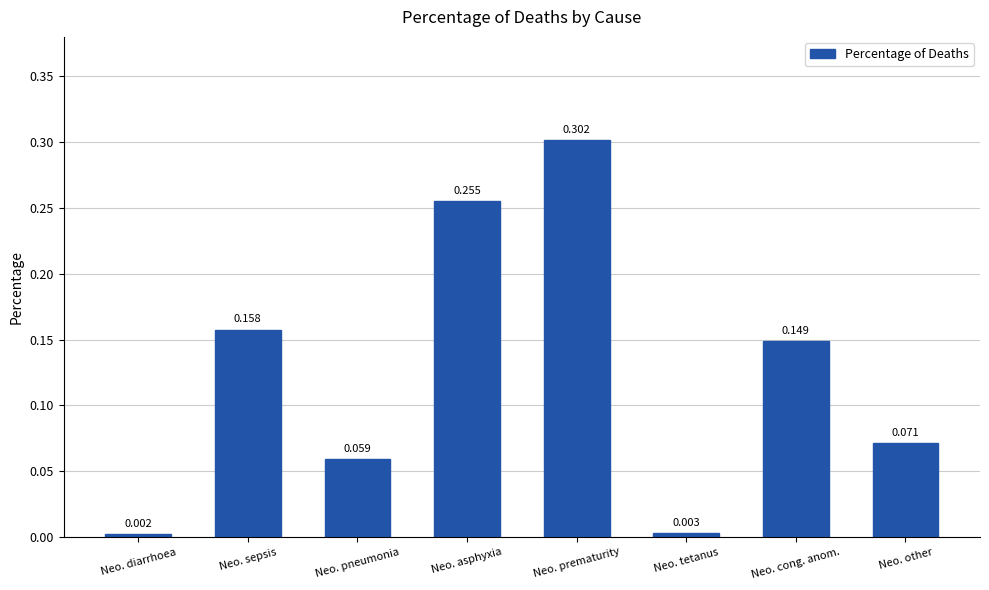

Rank the categories by value from lowest to highest.

Neo. diarrhoea, Neo. tetanus, Neo. pneumonia, Neo. other, Neo. cong. anom., Neo. sepsis, Neo. asphyxia, Neo. prematurity